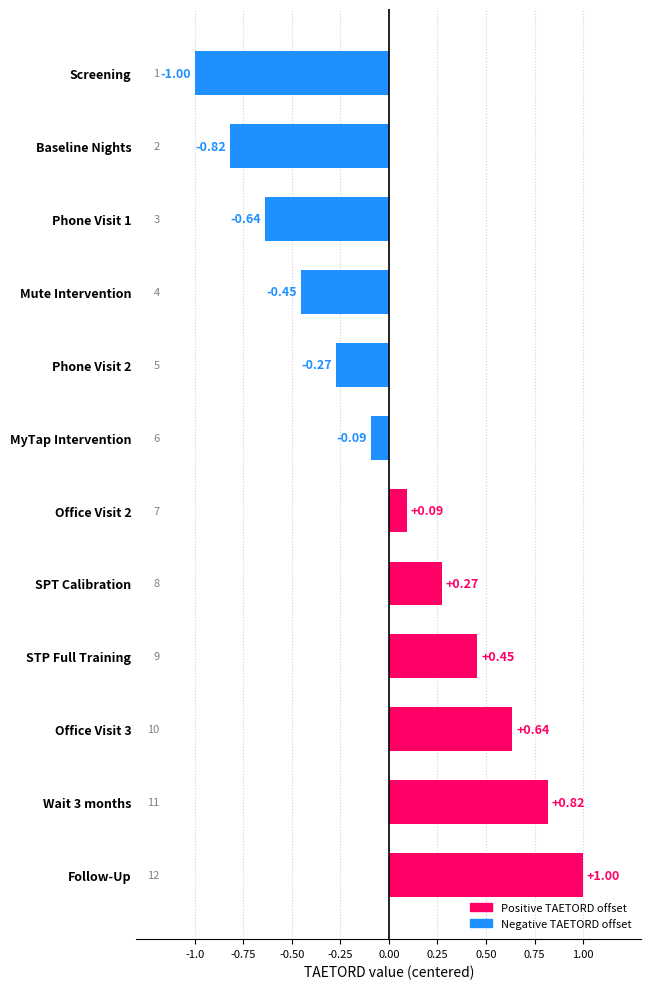

What is the smallest value displayed?

-1.0